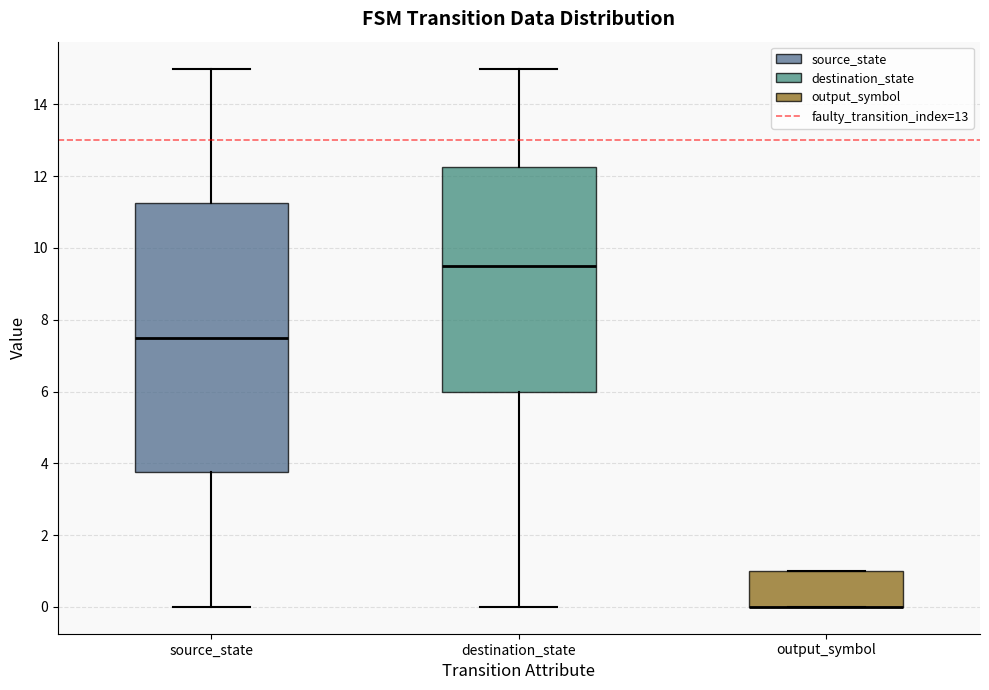

Reading left to right, transcribe this box plot: for each box, give where its median line is, the range the box spans, and where its two whiskers end, as read against the y-axis. The values are not printed on the chart, so give them approximately, as read against the axis.

source_state: median 7.6, box 3.8 to 11.2, whiskers 0.0 to 15.0
destination_state: median 9.6, box 6.0 to 12.2, whiskers 0.0 to 15.0
output_symbol: median 0.0 (drawn on the box's lower edge), box 0.0 to 1.0, whiskers 0.0 to 1.0